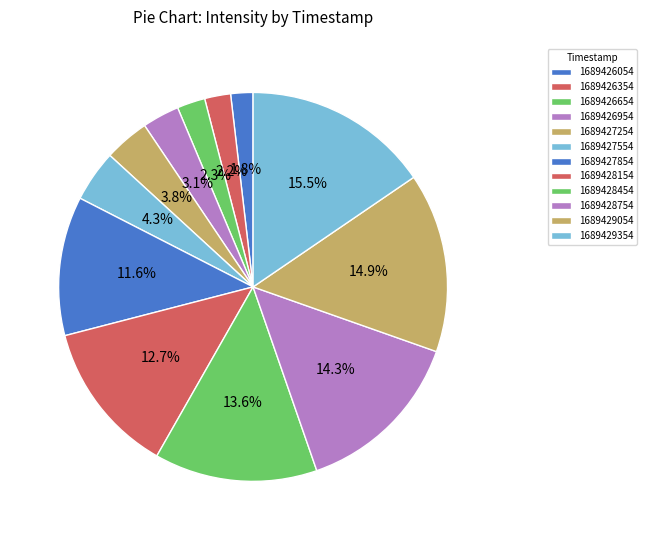

To the nearest percent, what is the difference between the largest and smallest slice percentages?

14%